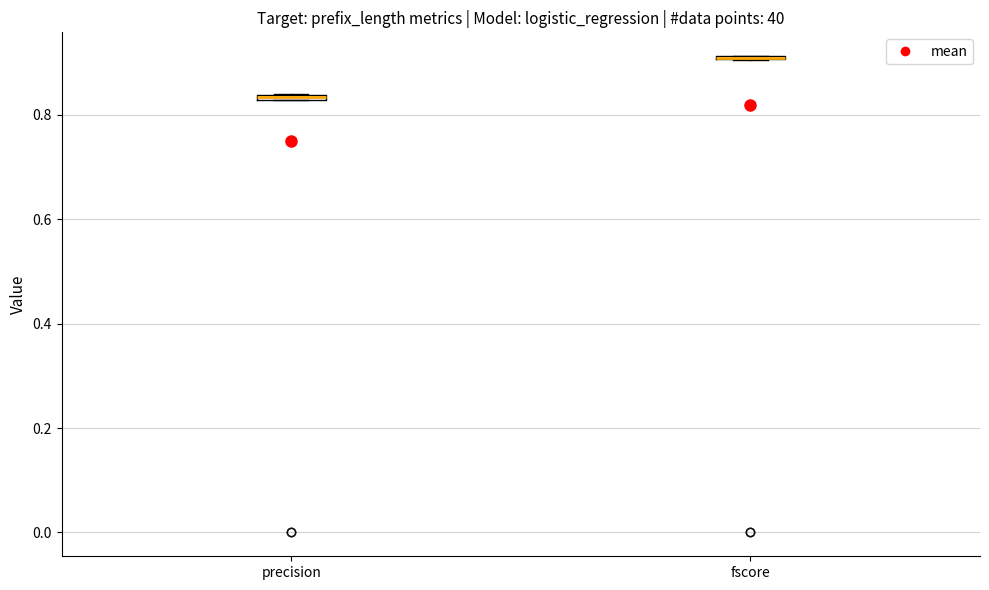

Where is the upper edge of the box for precision on the y-axis? The values are not printed on the chart, so give them approximately, as read against the axis.

0.84